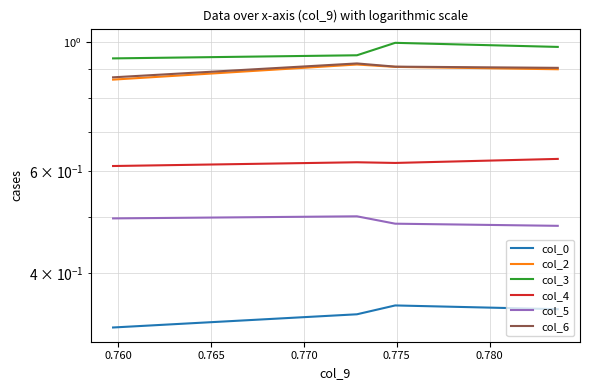

True or false: col_2 has a value of 0.2 at 0.765.

False